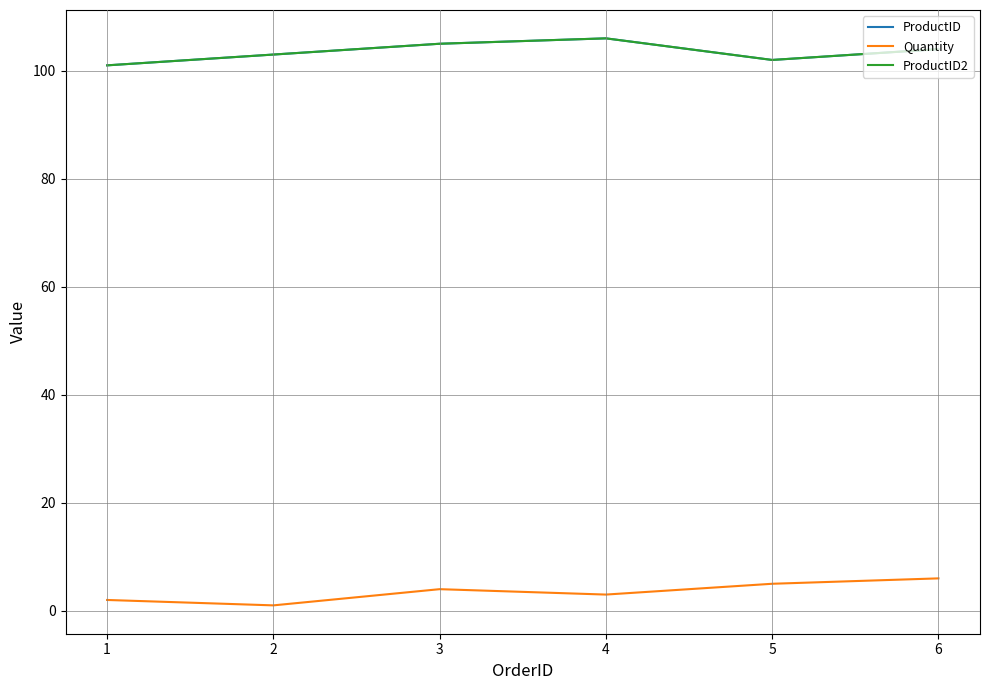

Is this an area chart (filled region under the line)?

No